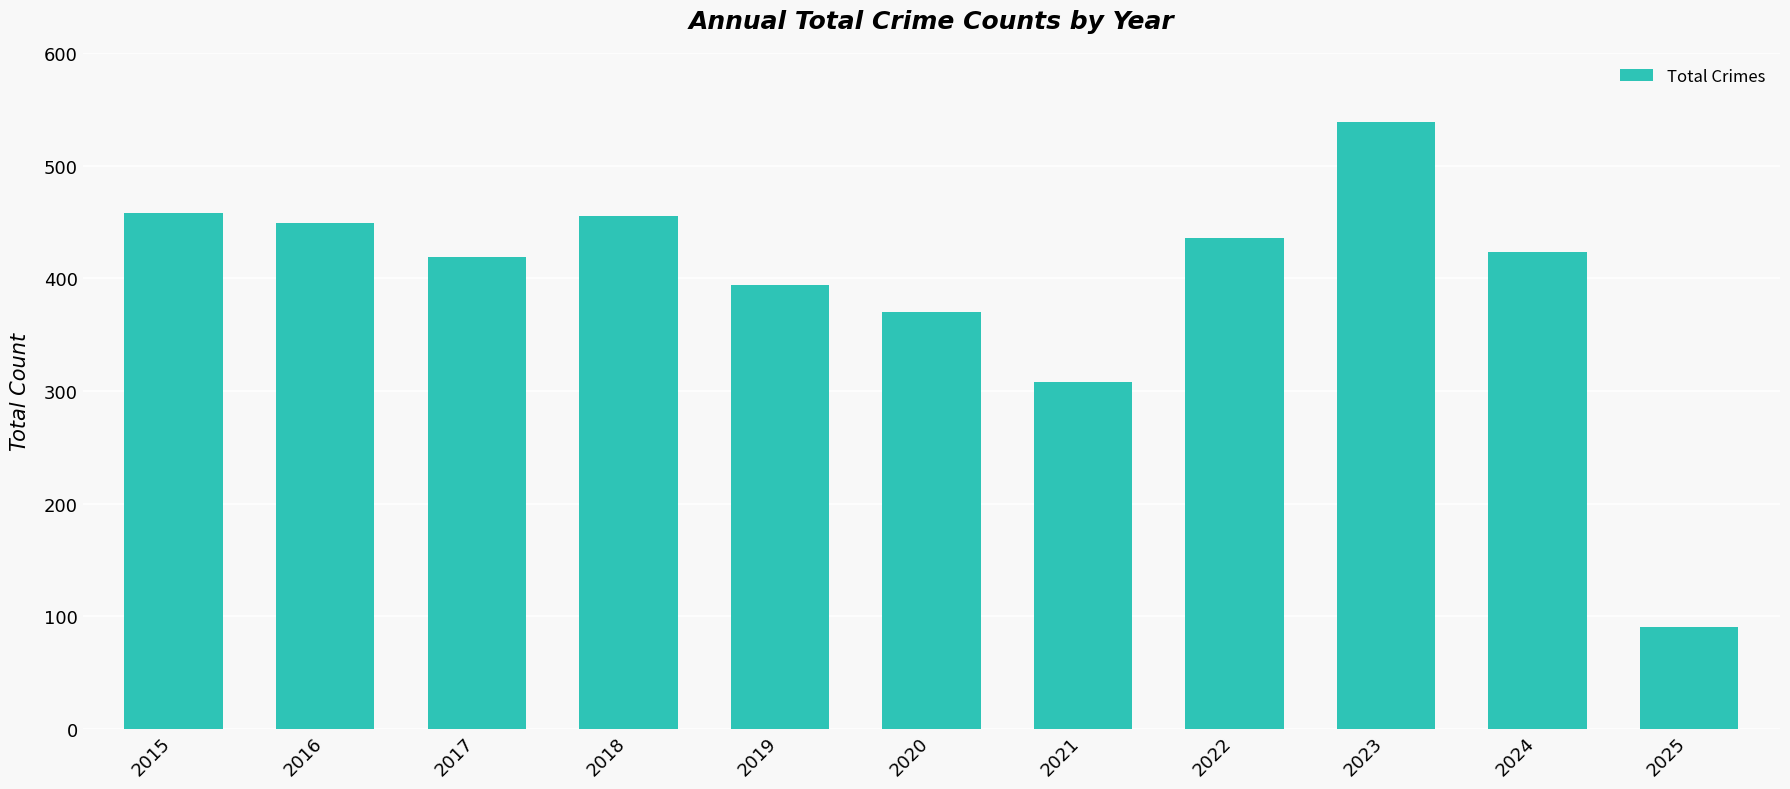

Between 2015 and 2019, which is larger?

2015